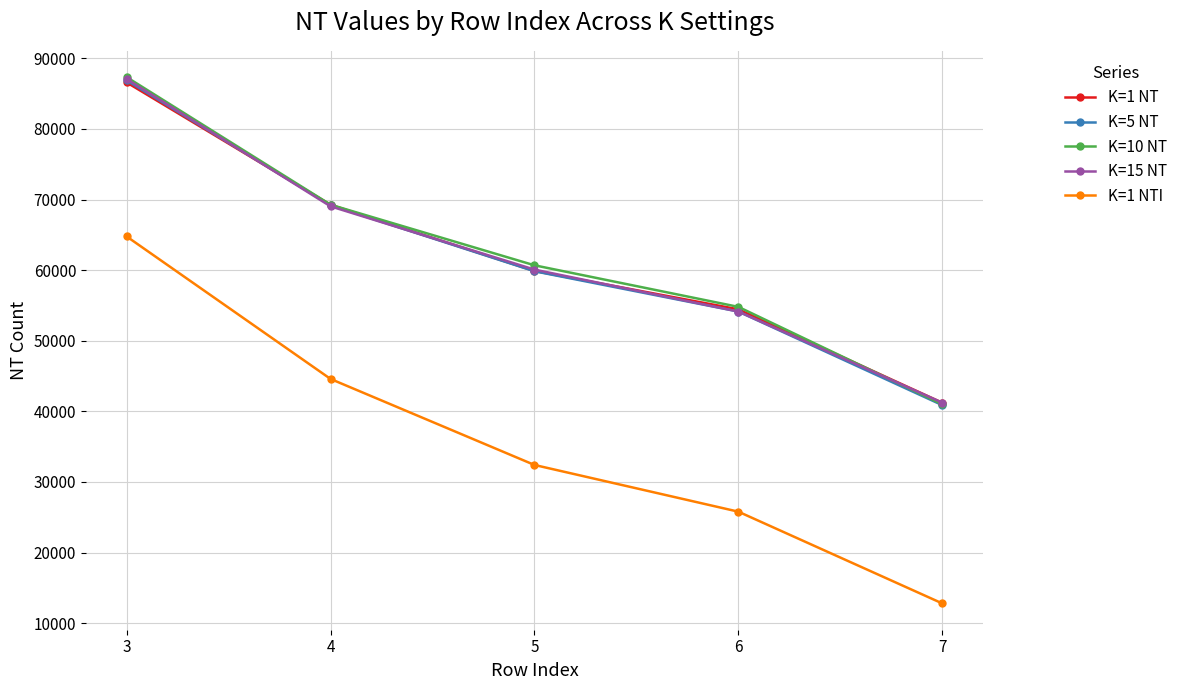

What is the spread (max minus min) of values at 3?

22570